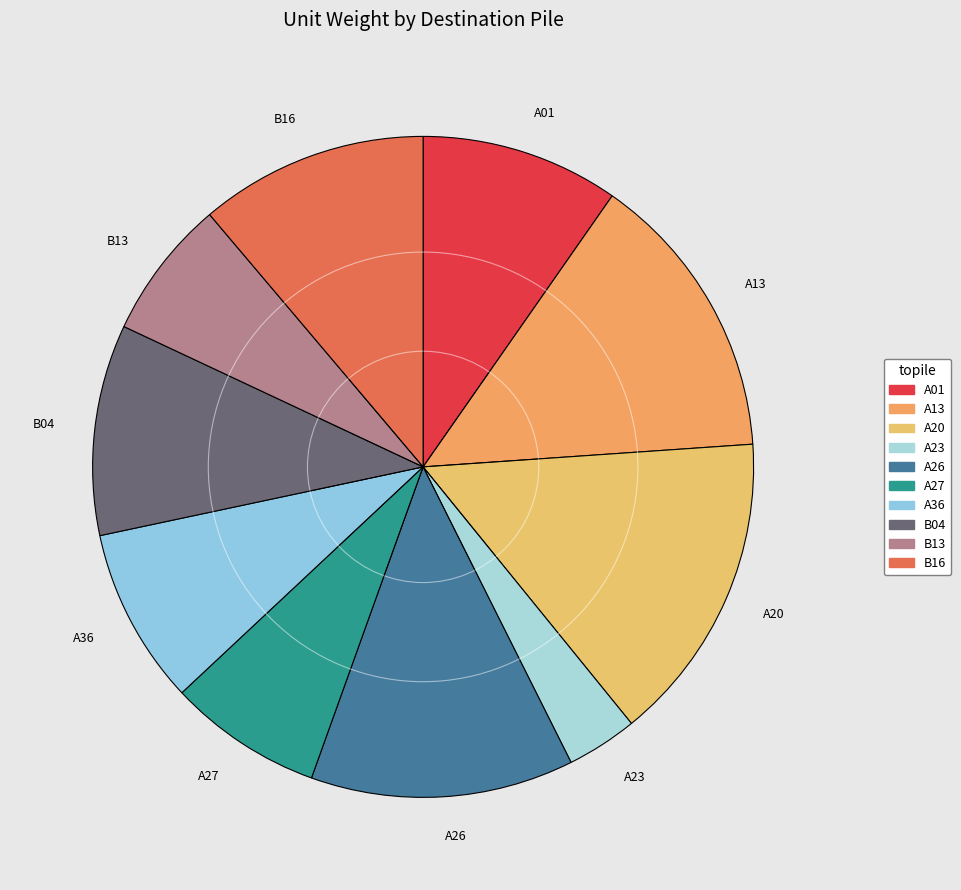

Which slice is the largest?

A20